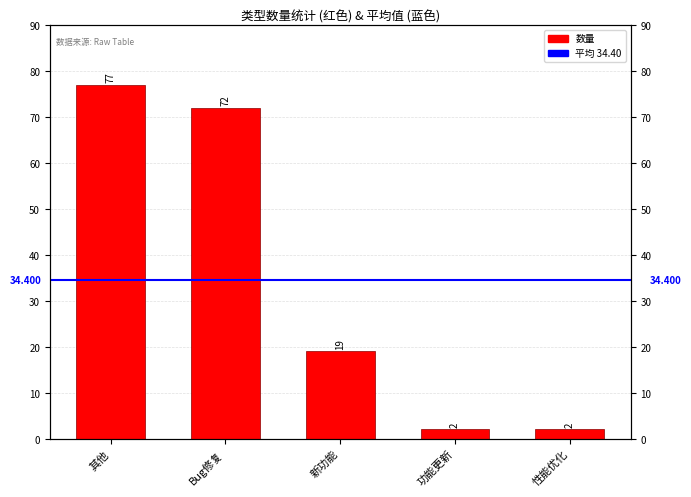

What is the sum of the values at 功能更新 and 性能优化?

4